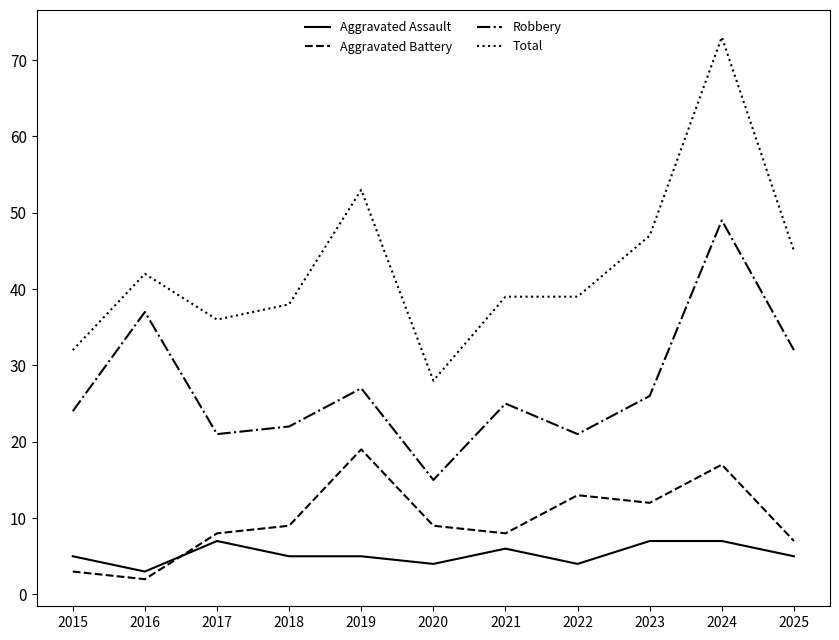

Between 2022 and 2023, which series saw the biggest shift?

Total